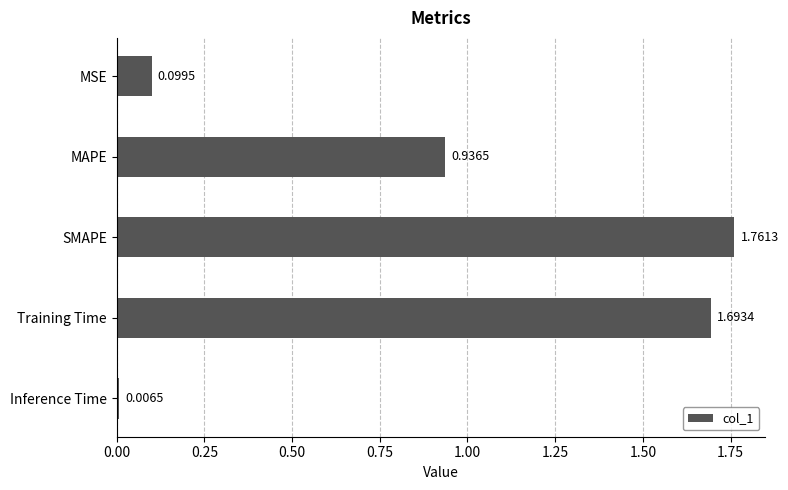

At which label is the value closest to 0?

Inference Time